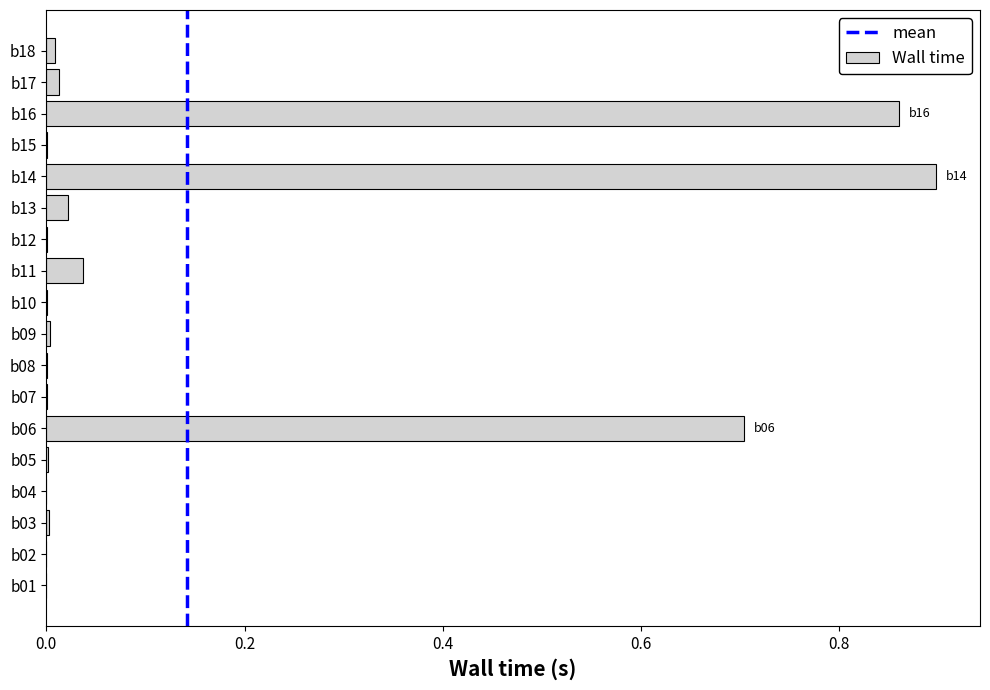

What is the sum of all values?

2.6